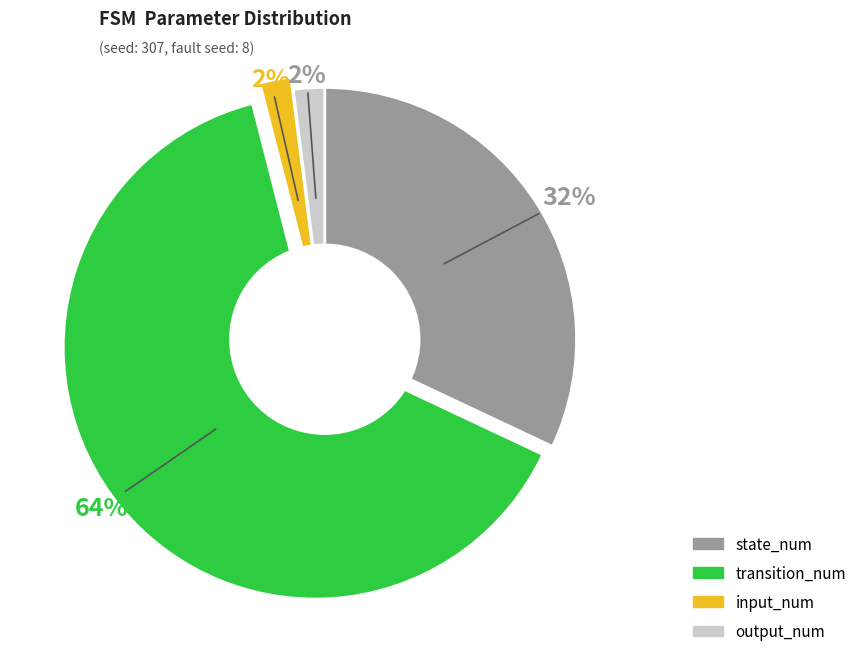

Is it true that transition_num is 64% of the pie?

True